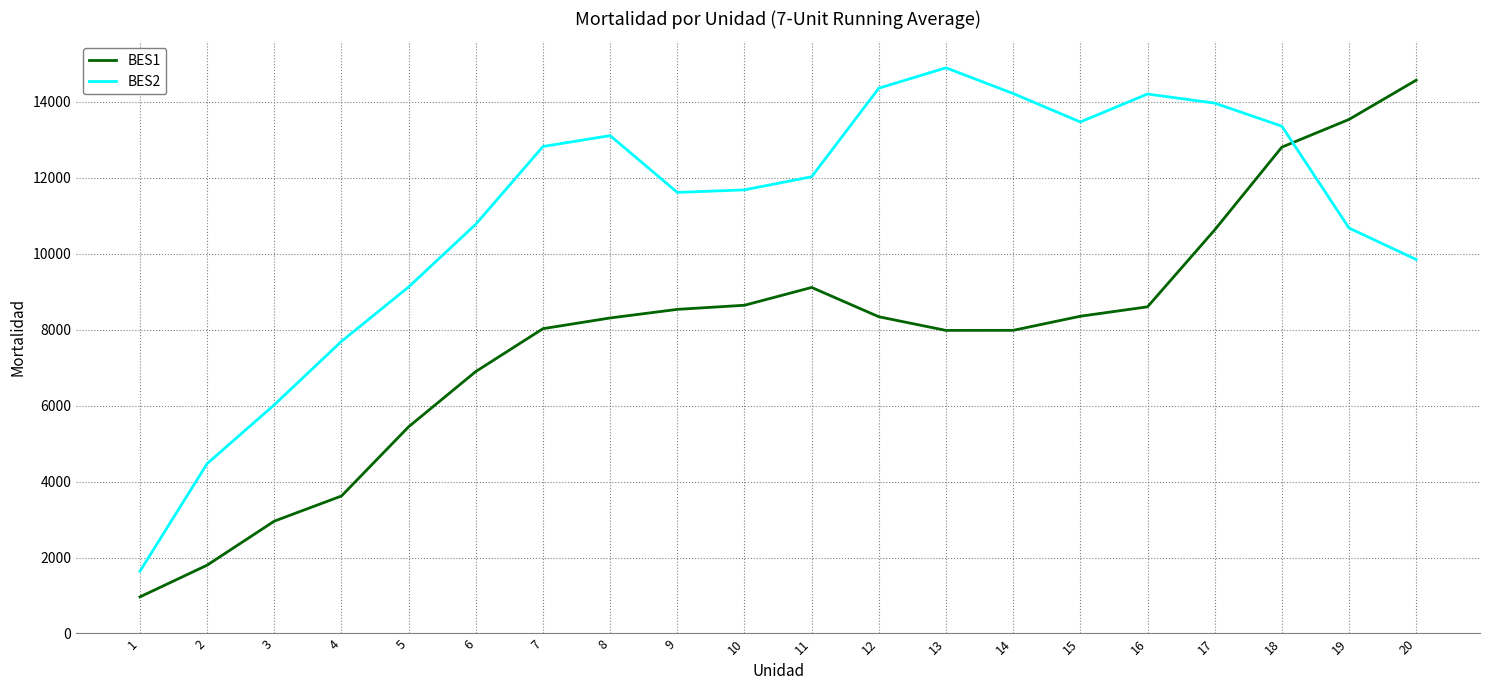

List the series in order of their overall mean, lowest first.

BES1, BES2